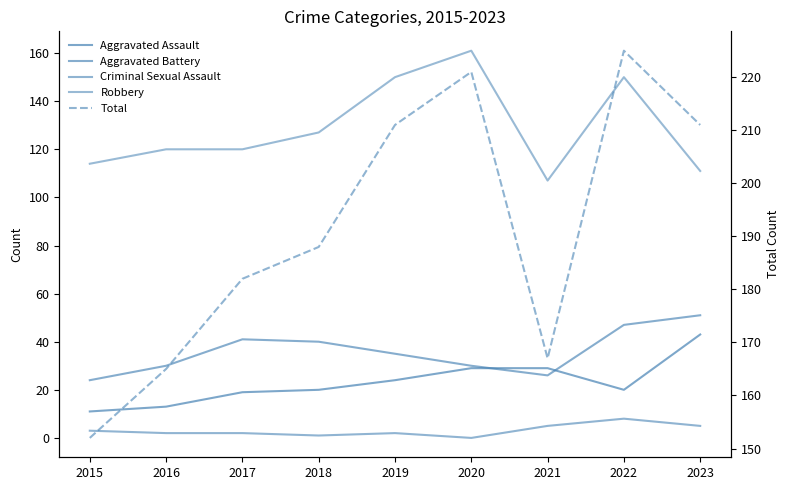

How many data points in Robbery are less than 120?

3